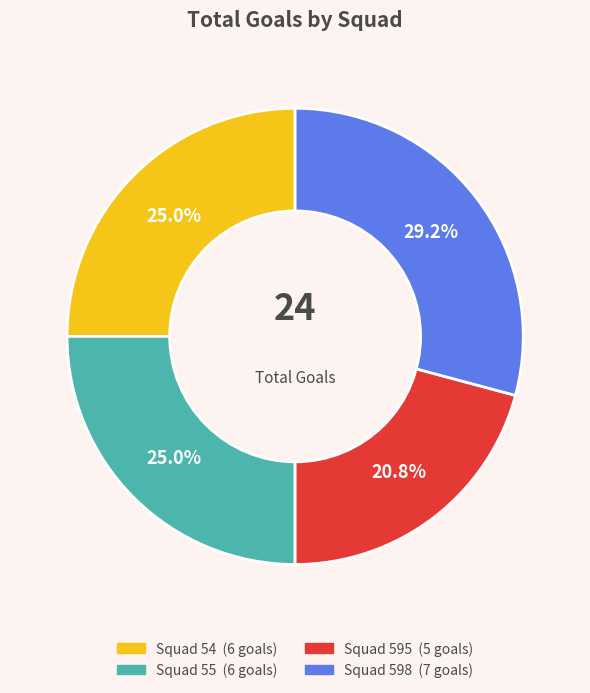

Is there any slice that represents more than half of the pie?

No